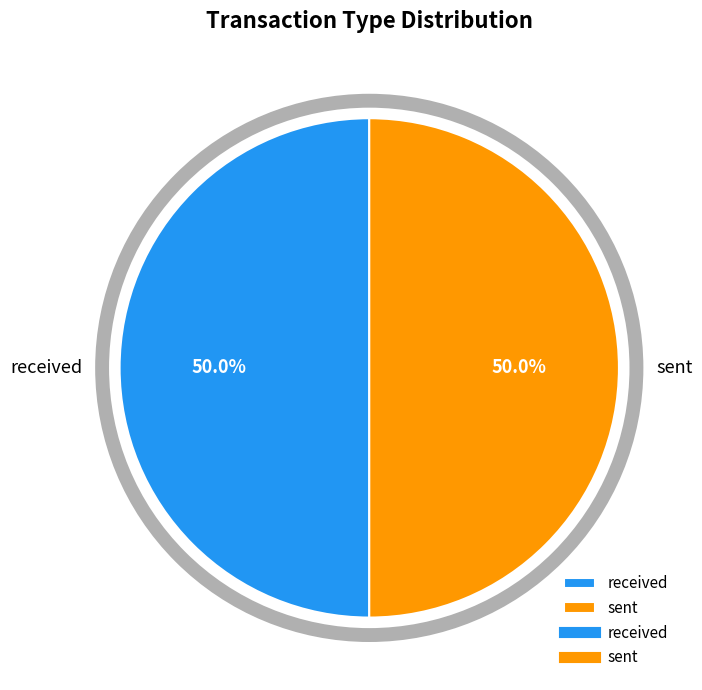

What is the ratio of the value at received to the value at sent?

1.0